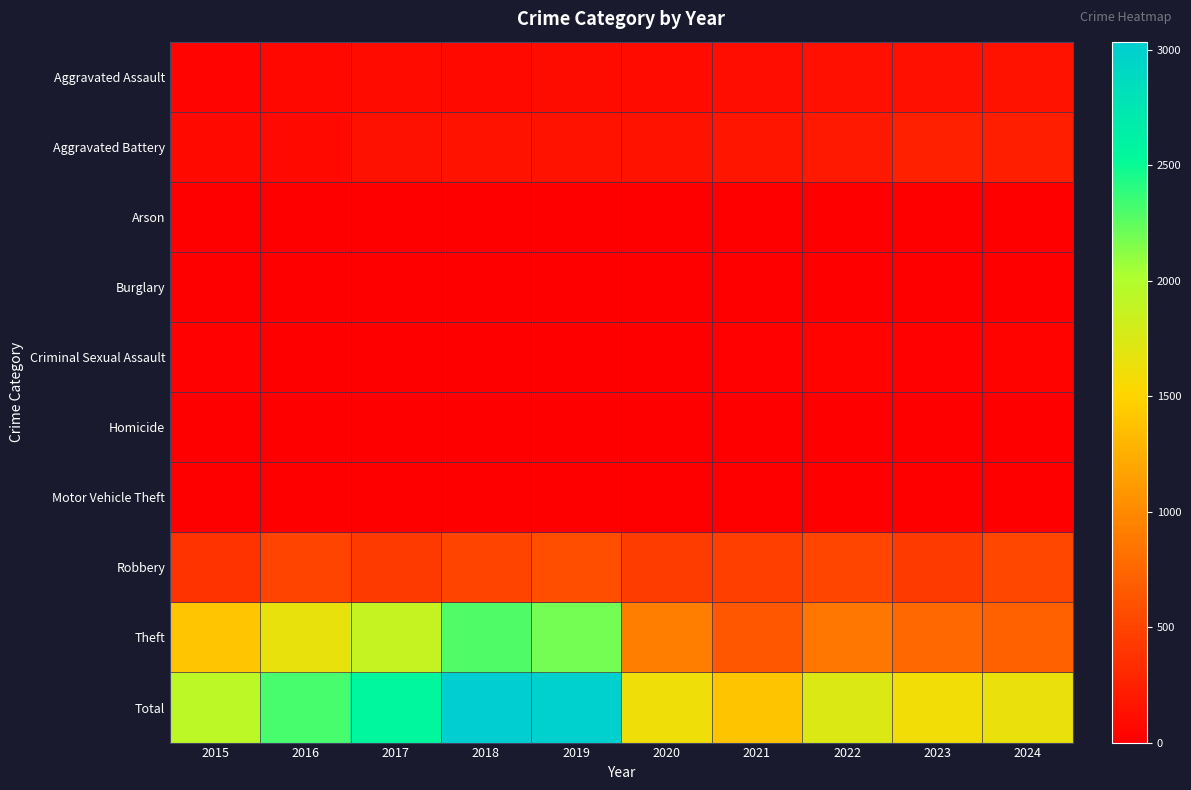

Which series has the largest total across all categories?

Total